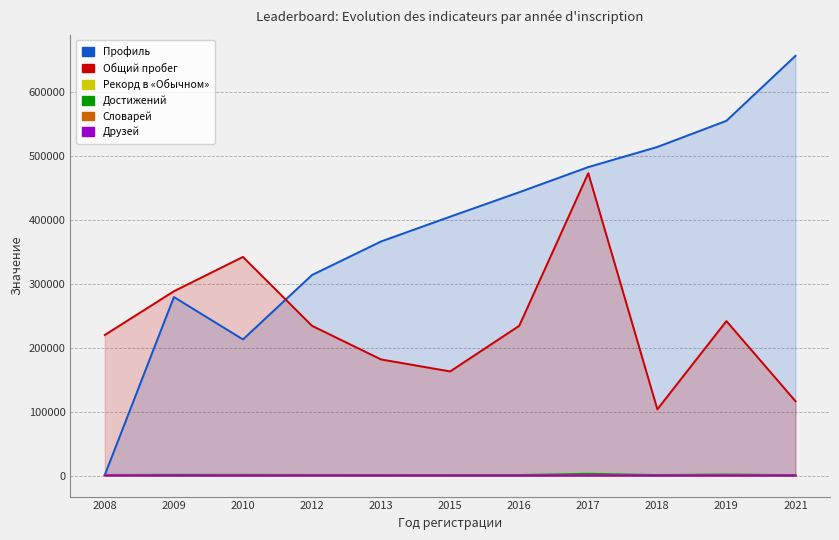

What value does the Рекорд в «Обычном» series have at 2009, to the nearest 5?

570